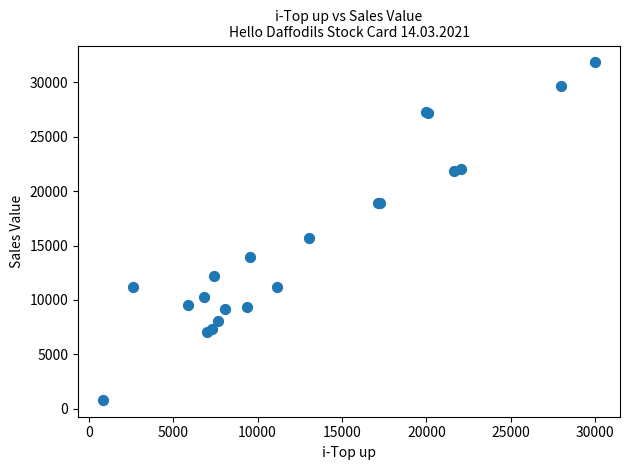

What Y value in the scatter plot is closest to 16322?

15694